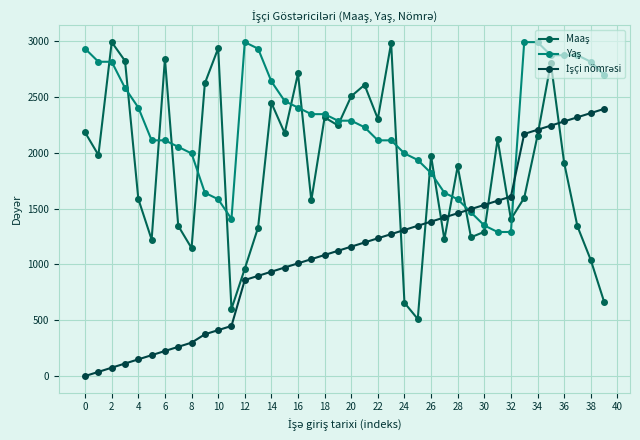

How many lines are shown in the chart?

3